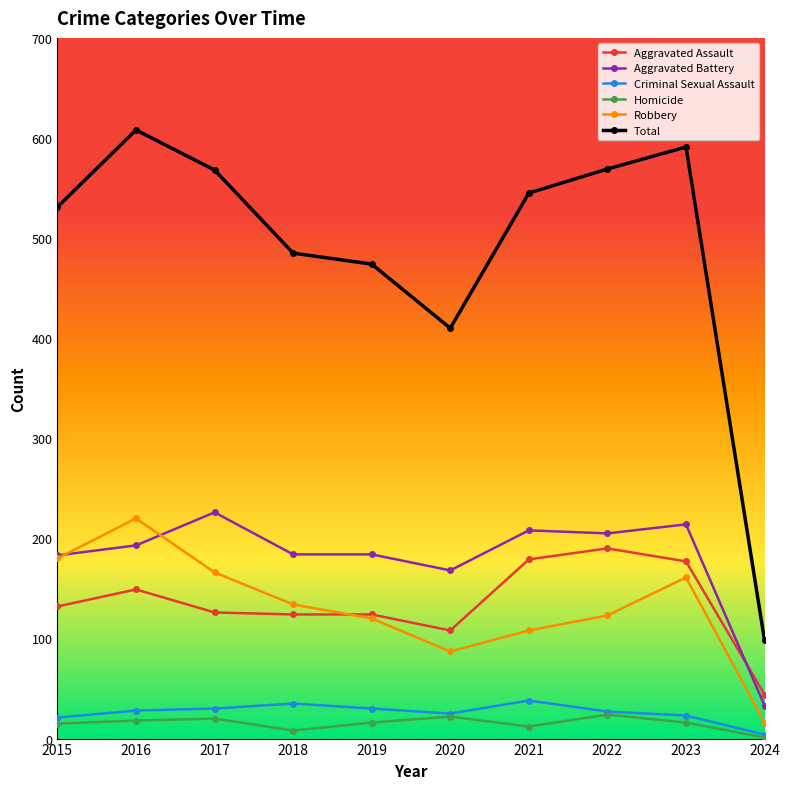

What is the spread (max minus min) of values at 2019?

458